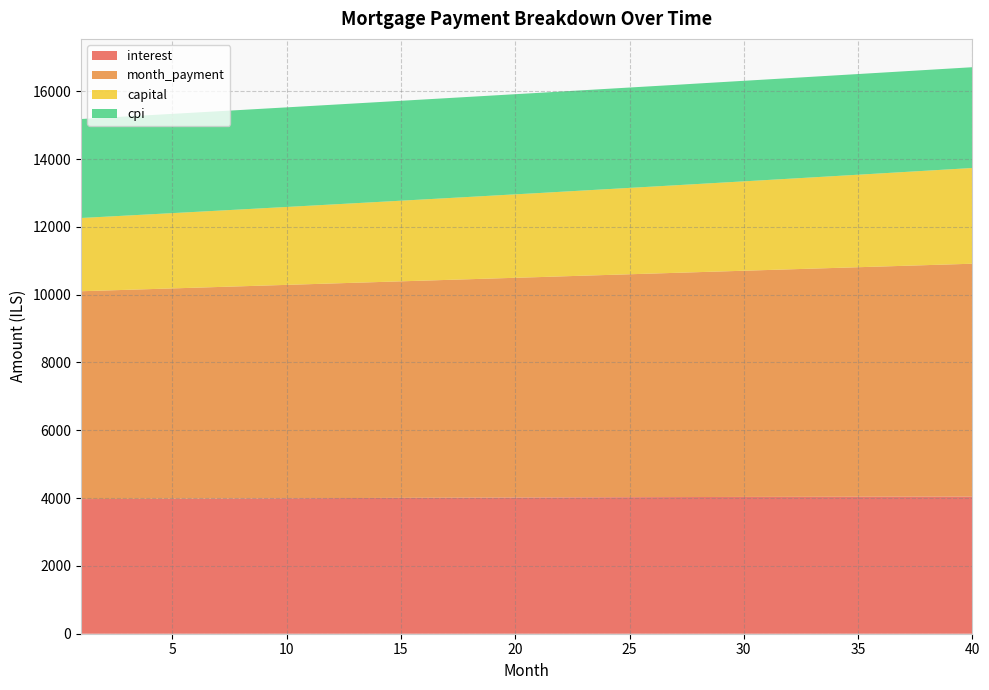

Reading left to right, transcribe all the data shown in this chart.

interest: 3969.9	3972.9	3975.8	3978.7	3981.6	3984.4	3987.1	3989.8	3992.5	3995.0	3997.6	4000.0	4002.5	4004.8	4007.1	4009.4	4011.6	4013.7	4015.8	4017.8	4019.7	4021.6	4023.4	4025.2	4026.9	4028.5	4030.1	4031.6	4033.0	4034.4	4035.7	4036.9	4038.1	4039.2	4040.2	4041.2	4042.0	4042.8	4043.6	4044.2
month_payment: 6130.3	6148.2	6166.1	6184.1	6202.1	6220.2	6238.4	6256.6	6274.8	6293.1	6311.5	6329.9	6348.4	6366.9	6385.4	6404.1	6422.7	6441.5	6460.3	6479.1	6497.0	6516.9	6536.0	6555.0	6574.1	6593.3	6612.5	6631.8	6651.2	6670.6	6690.0	6709.5	6729.1	6748.7	6768.4	6788.2	6808.0	6827.8	6847.7	6867.7
capital: 2160.4	2175.3	2190.3	2205.4	2220.6	2235.8	2251.2	2266.8	2282.4	2298.1	2313.9	2329.8	2345.9	2362.0	2378.3	2394.7	2411.2	2427.8	2444.5	2461.3	2478.3	2495.3	2512.5	2529.8	2547.3	2564.8	2582.5	2600.2	2618.2	2636.2	2654.3	2672.6	2691.0	2709.6	2728.2	2747.0	2765.9	2785.0	2804.2	2823.5
cpi: 2918.9	2921.0	2923.2	2925.3	2927.3	2929.3	2931.3	2933.2	2935.2	2937.0	2938.8	2940.6	2942.3	2944.0	2945.7	2947.3	2948.8	2950.4	2951.8	2953.3	2954.7	2956.0	2957.3	2958.5	2959.7	2960.9	2961.0	2963.1	2964.1	2965.0	2965.9	2966.8	2967.6	2968.3	2969.0	2969.7	2970.3	2970.8	2971.3	2971.7